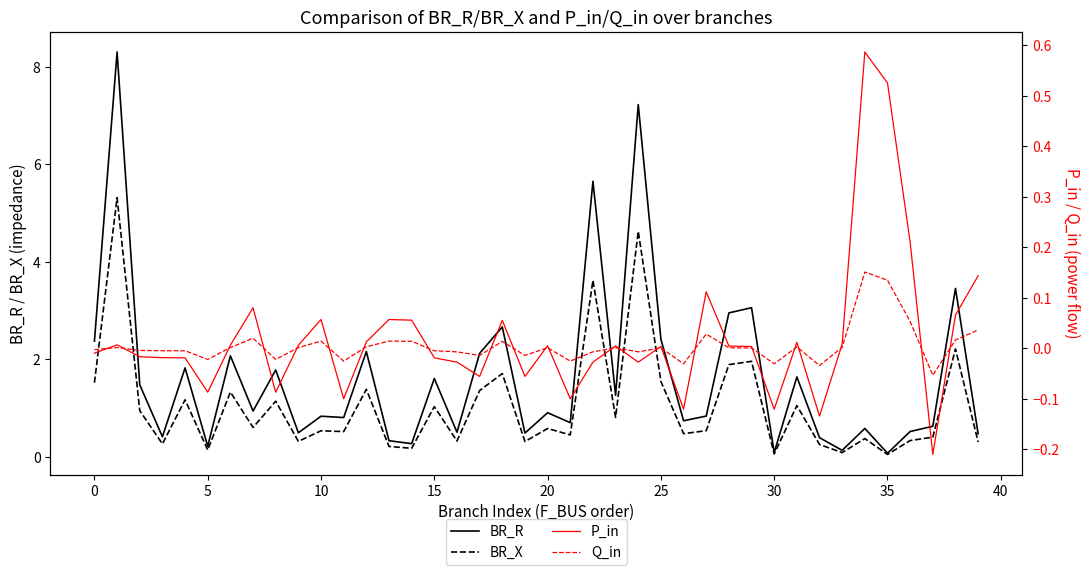

Which series ends up on top after the final intersection of Q_in and BR_X?

BR_X